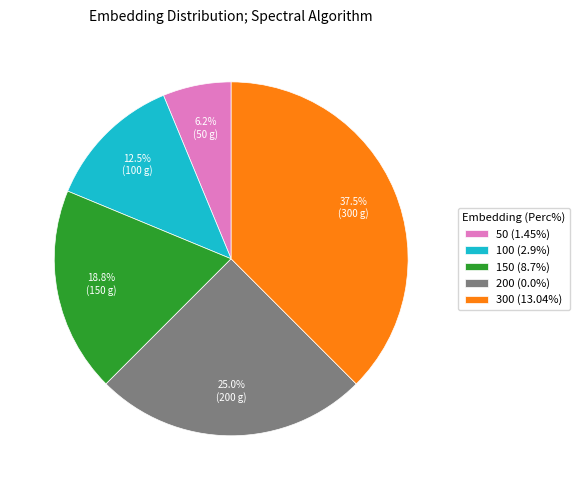

Is 150 (8.7%) the majority of the pie?

No